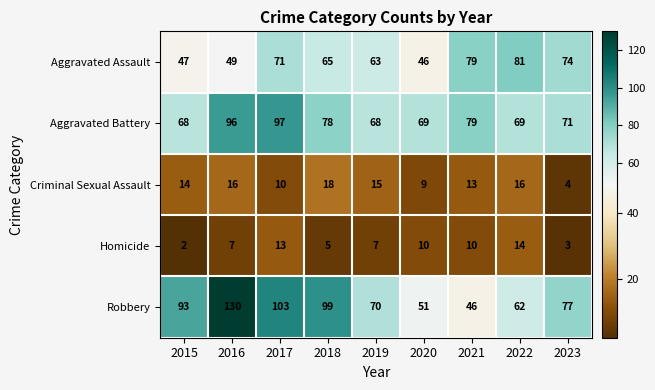

The value of Homicide at 2018 is 2. True or false?

False